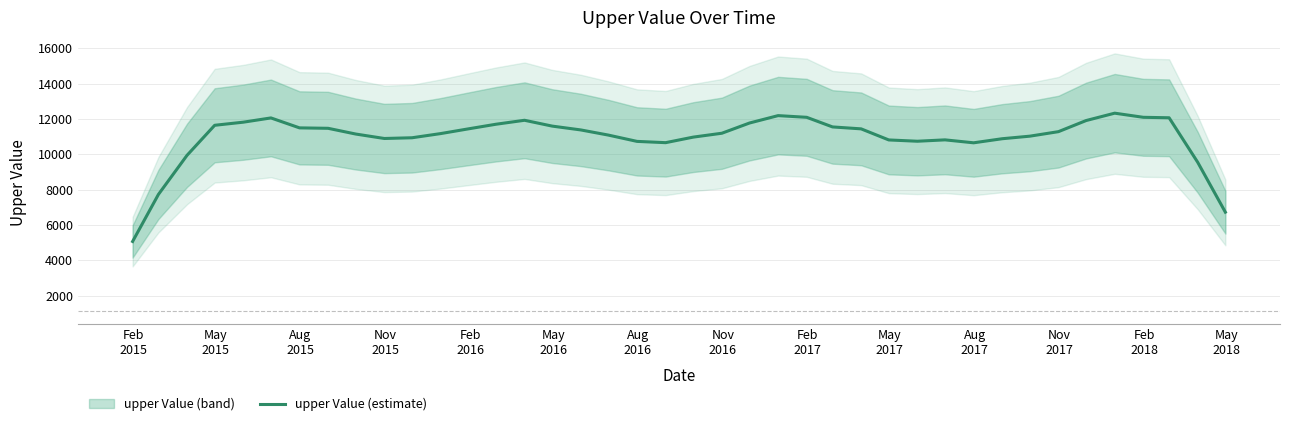

What is the minimum value for upper Value (estimate)?

5066.4